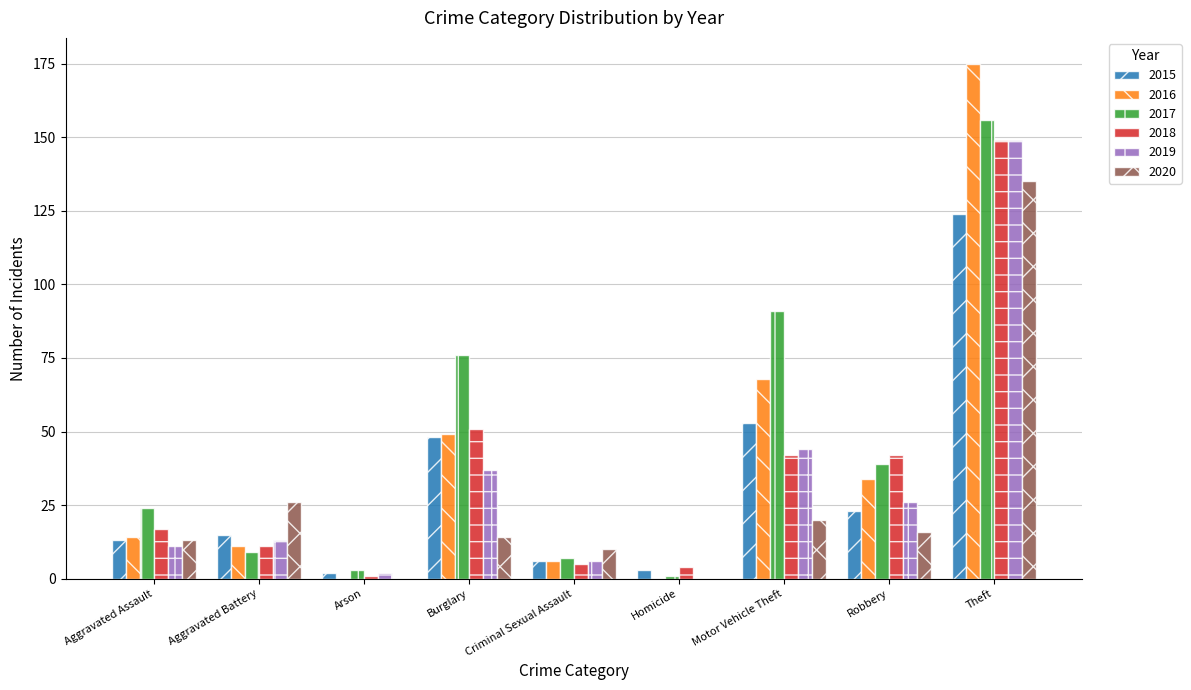

True or false: 2020 has a value of 4 at Aggravated Assault.

False